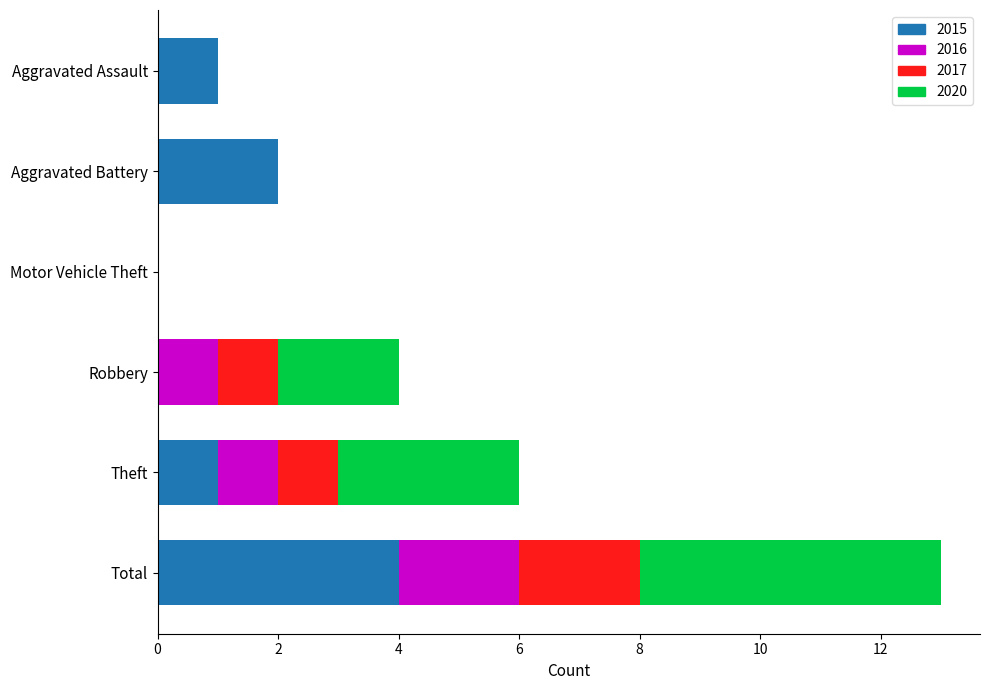

What is the sum of all 2015 values?

8